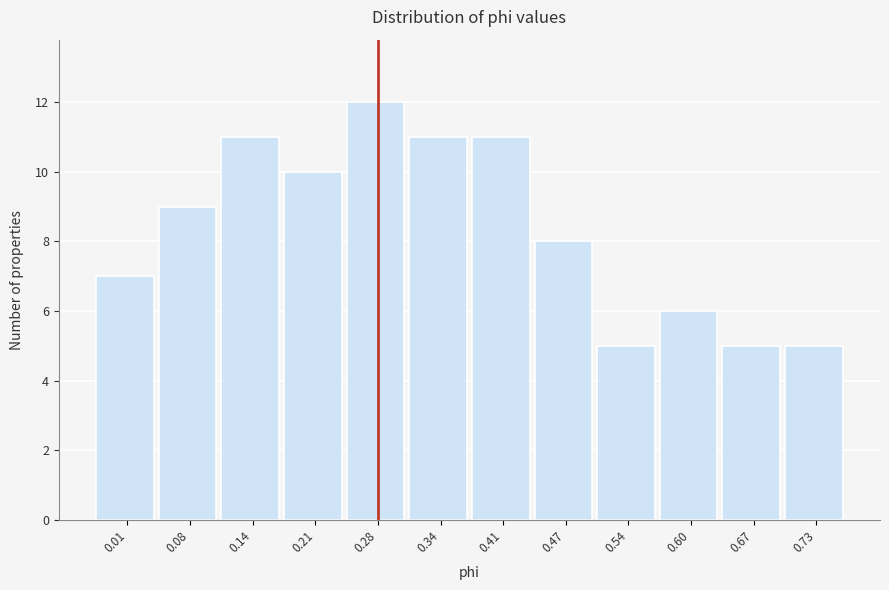

Reading left to right, extract all data points from this chart.

7	9	11	10	12	11	11	8	5	6	5	5